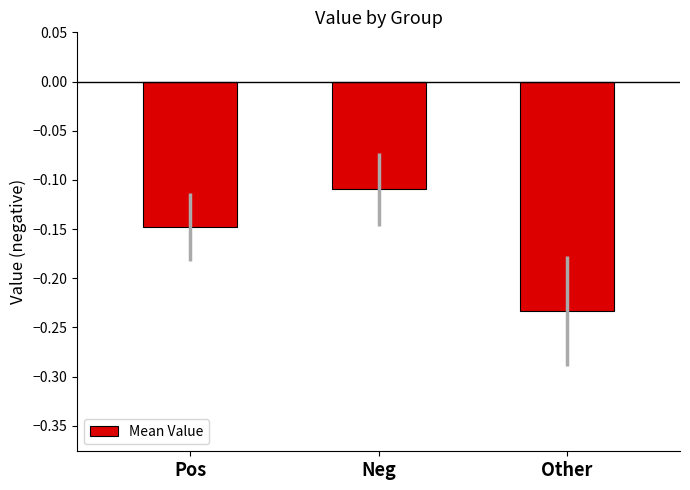

Where is the data nearest to the value 0?

Neg